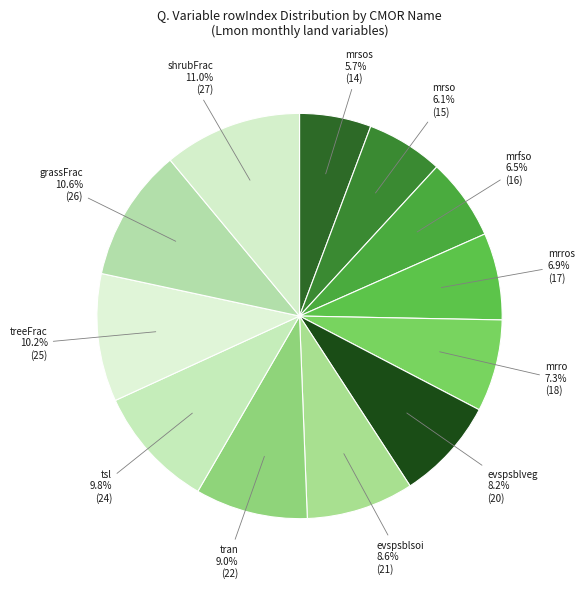

Count the number of slices in the pie.

12